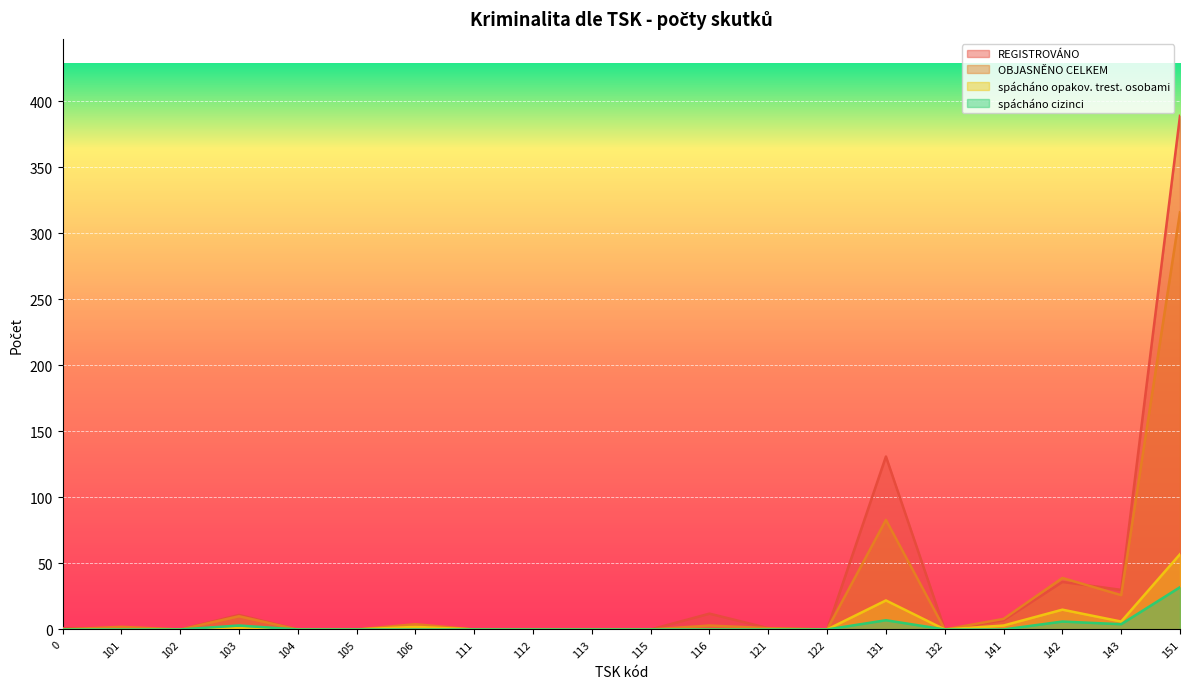

Reading left to right, transcribe all the data shown in this chart.

REGISTROVÁNO: 0=1	101=1	102=0	103=11	104=0	105=0	106=3	111=0	112=0	113=0	115=0	116=12	121=1	122=0	131=131	132=0	141=7	142=36	143=30	151=389
OBJASNĚNO CELKEM: 0=0	101=2	102=0	103=10	104=0	105=0	106=4	111=0	112=0	113=0	115=0	116=3	121=1	122=0	131=83	132=0	141=8	142=39	143=26	151=316
spácháno opakov. trest. osobami: 0=0	101=0	102=0	103=1	104=0	105=0	106=2	111=0	112=0	113=0	115=0	116=0	121=0	122=0	131=22	132=0	141=3	142=15	143=6	151=57
spácháno cizinci: 0=0	101=0	102=0	103=3	104=0	105=0	106=0	111=0	112=0	113=0	115=0	116=0	121=0	122=0	131=7	132=0	141=0	142=6	143=4	151=32